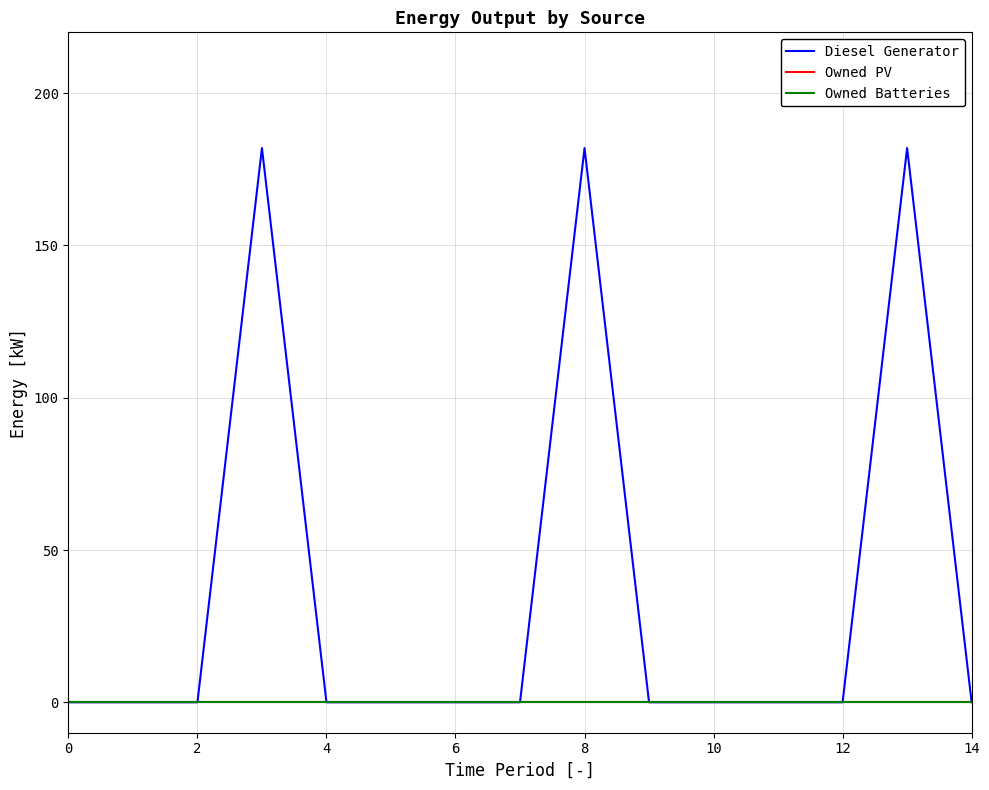

Does the chart display data point markers on the line(s)?

No